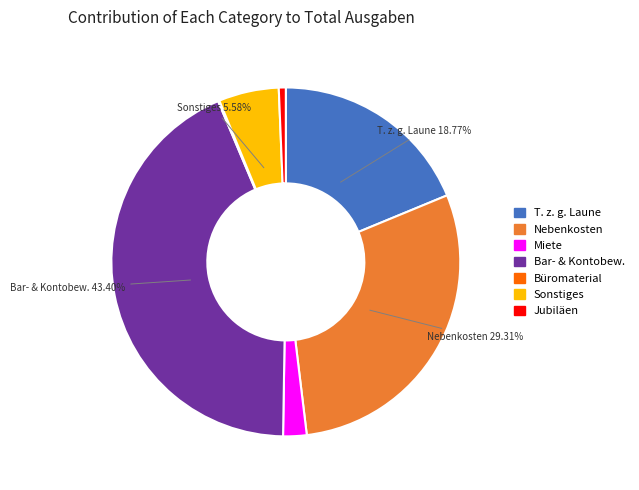

What is the largest slice in the pie chart?

Bar- & Kontobew.